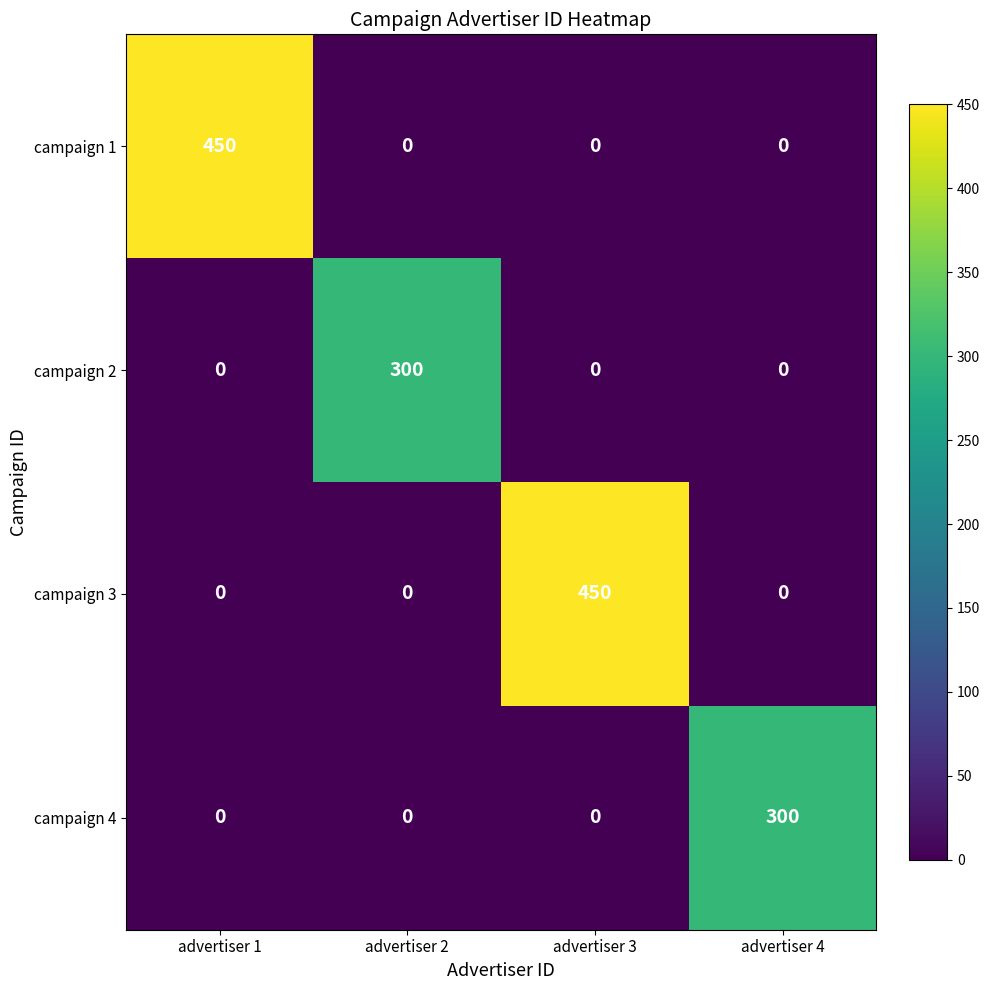

At how many categories does at least one series exceed 206?

4